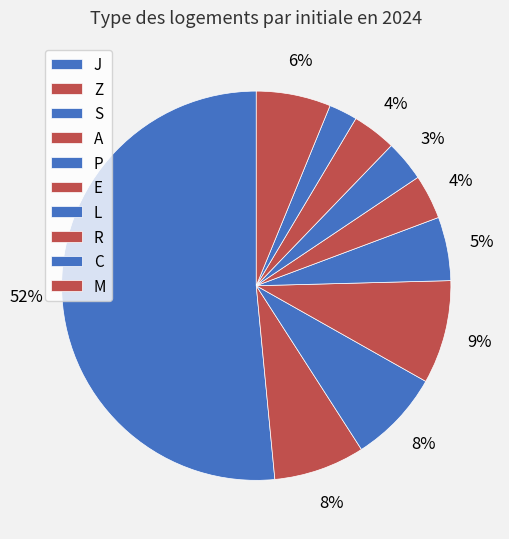

How many slices are in this pie chart?

10